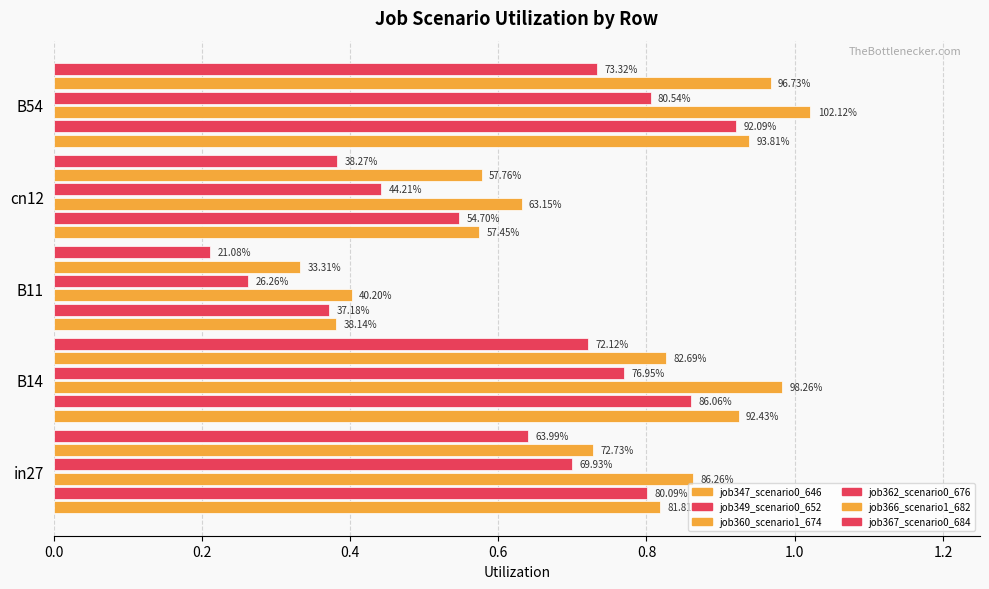

Reading left to right, extract all data points from this chart.

job347_scenario0_646: 0.8	0.9	0.4	0.6	0.9
job349_scenario0_652: 0.8	0.9	0.4	0.5	0.9
job360_scenario1_674: 0.9	1.0	0.4	0.6	1.0
job362_scenario0_676: 0.7	0.8	0.3	0.4	0.8
job366_scenario1_682: 0.7	0.8	0.3	0.6	1.0
job367_scenario0_684: 0.6	0.7	0.2	0.4	0.7